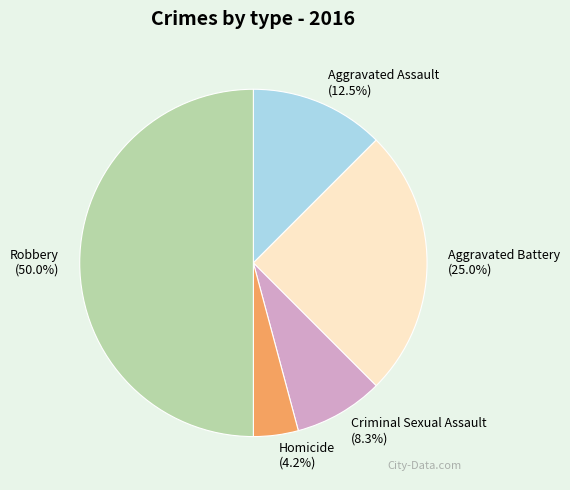

Between Aggravated Battery and Homicide, which is larger?

Aggravated Battery